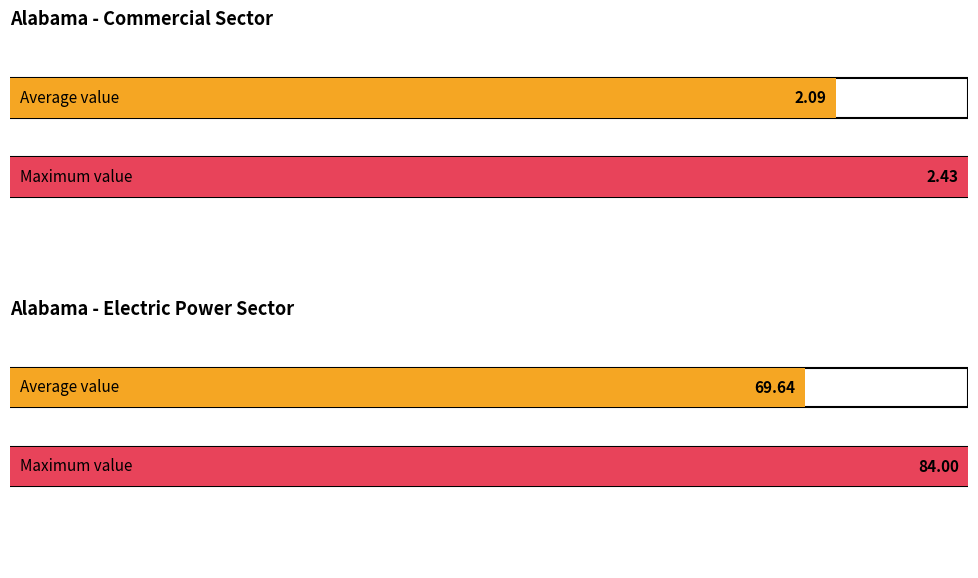

Are the bars grouped side by side (vs. stacked)?

Yes